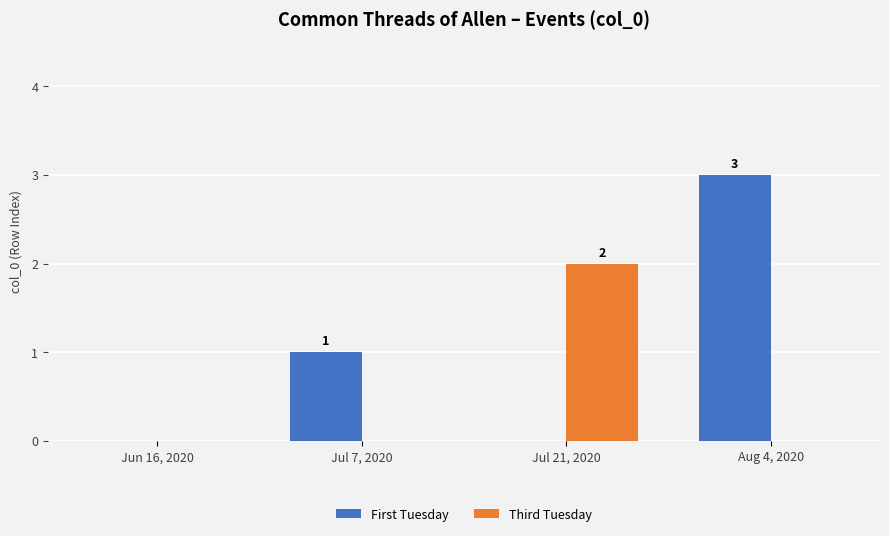

Is it true that First Tuesday equals 0 at Jul 7, 2020?

False